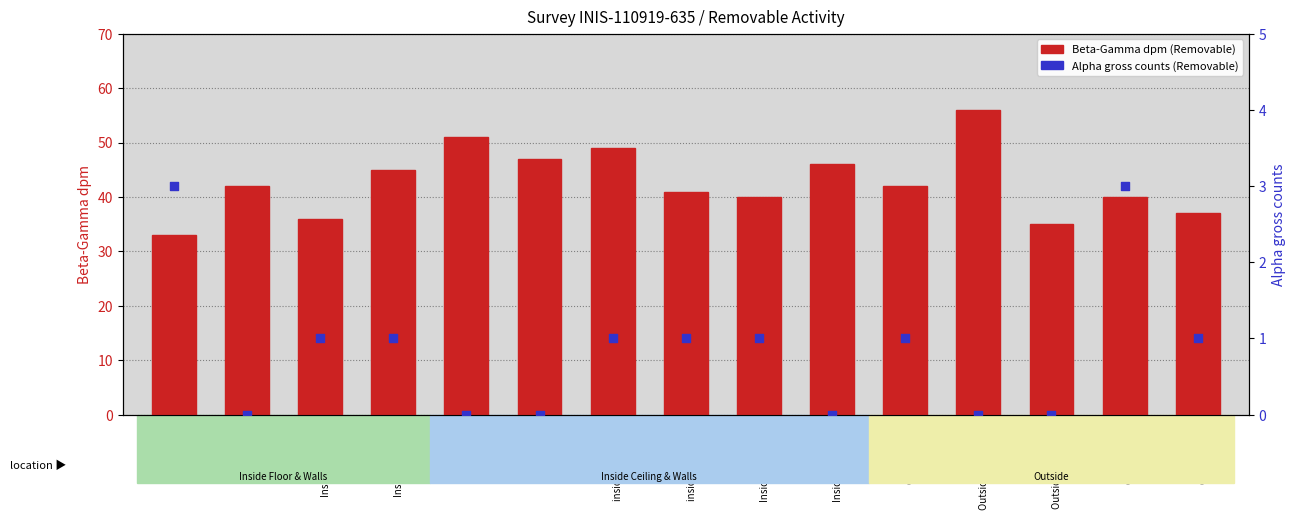

Which series reaches the minimum Y coordinate?

Alpha gross counts (Removable)